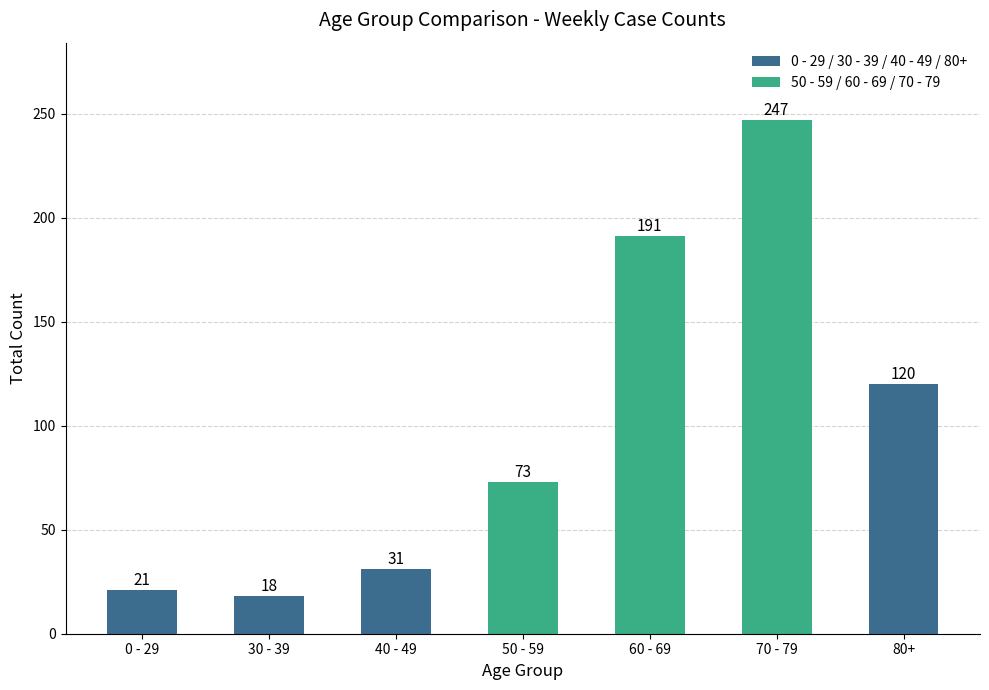

How many bars are there in total?

7